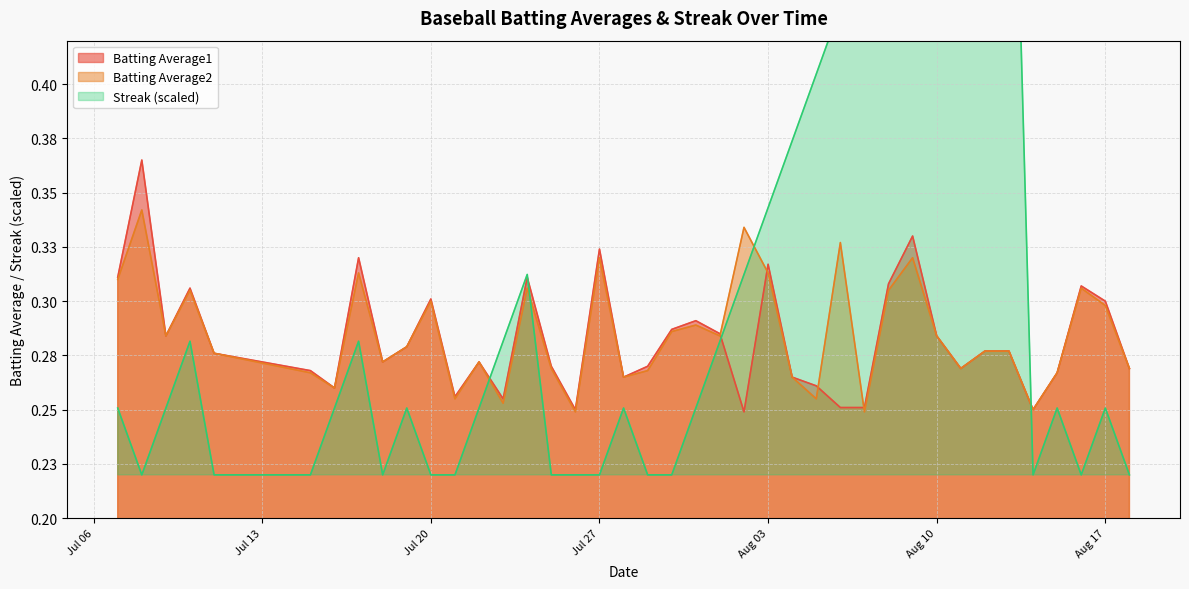

Where do Batting Average1 and Streak first cross each other?

2010-07-22 and 2010-07-23